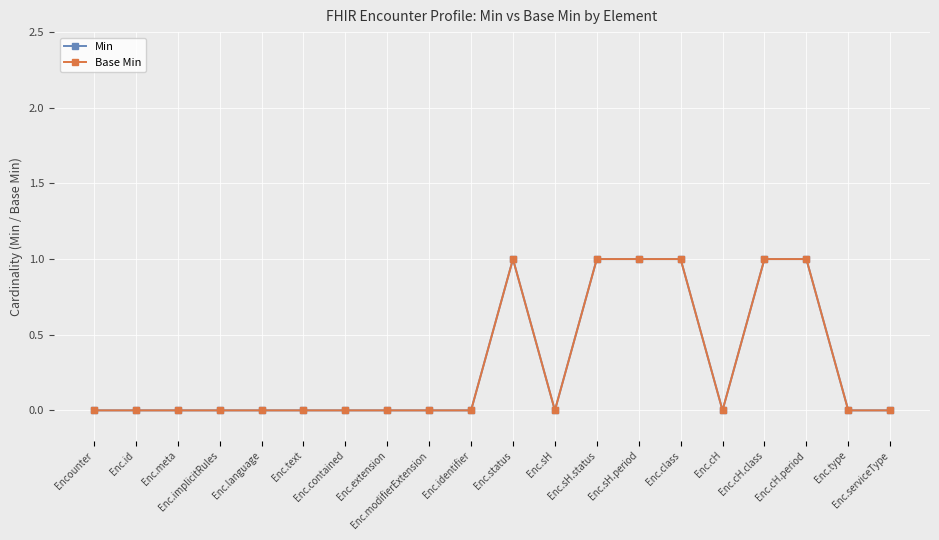

Does the chart have visible grid lines?

Yes